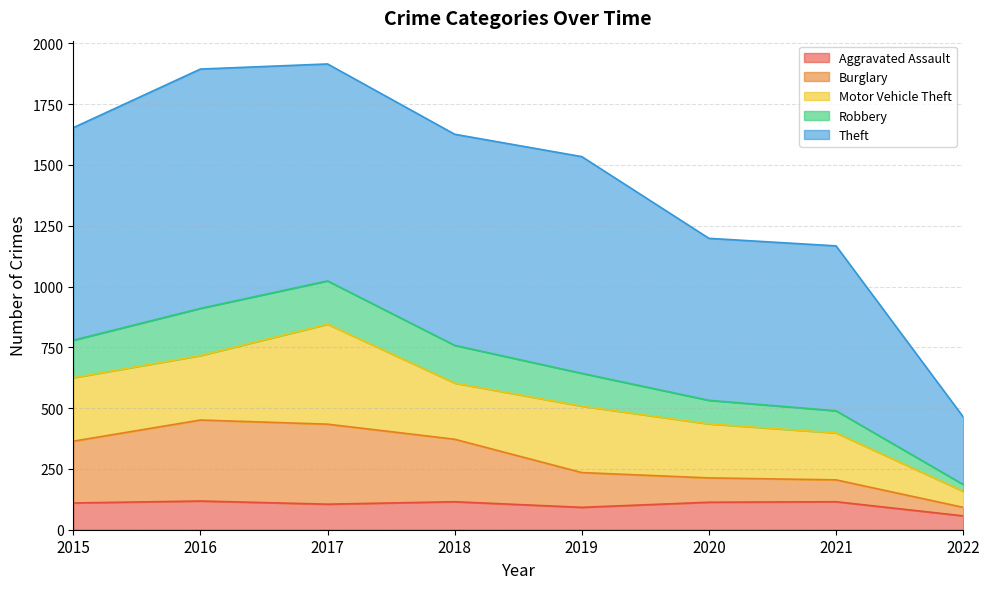

What is the minimum value for Aggravated Assault?

57